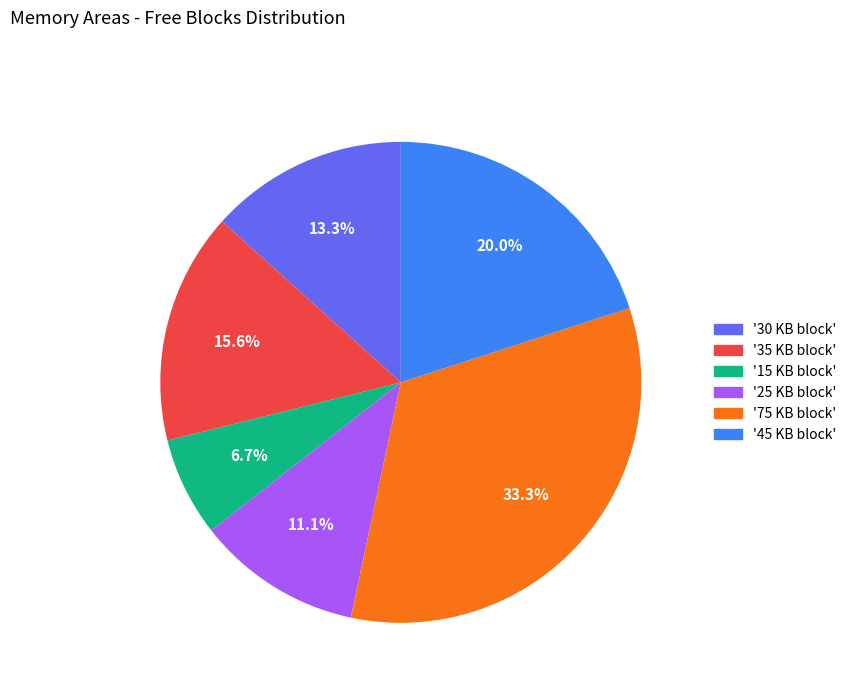

Is there any slice that represents more than half of the pie?

No